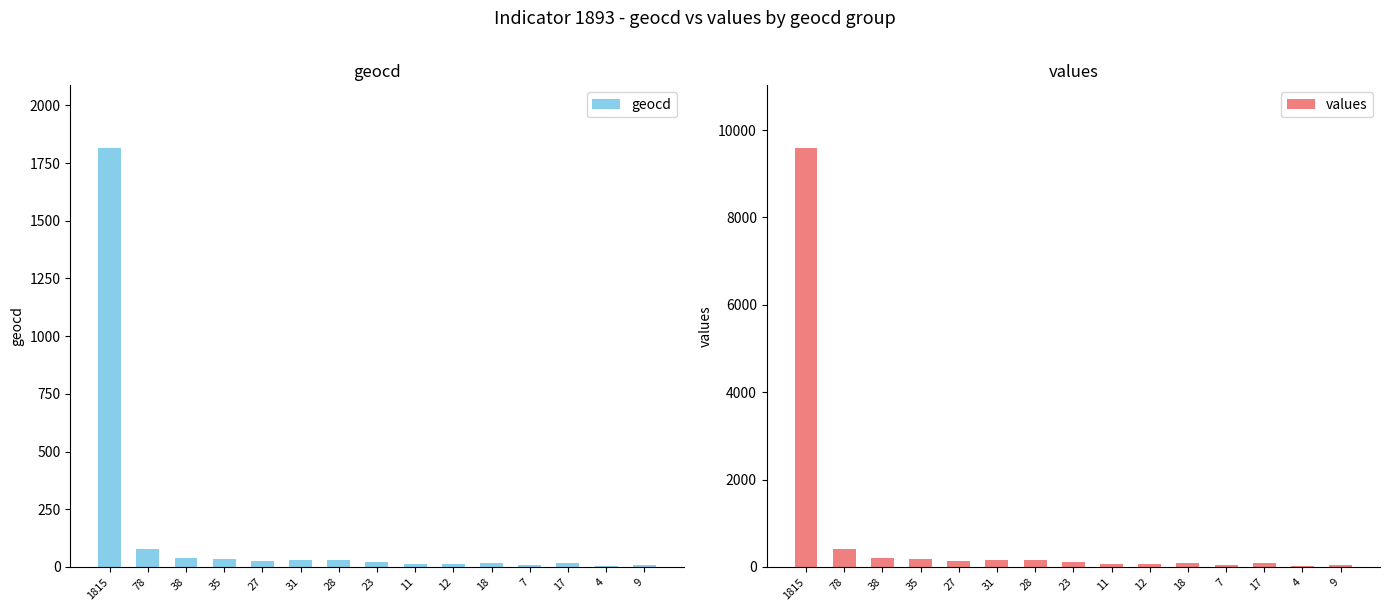

Rank the series by their average value, from highest to lowest.

values, geocd